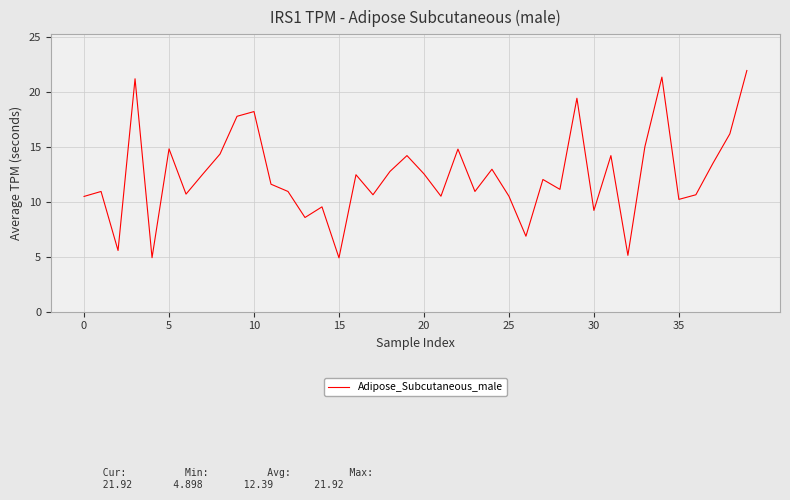

What is the maximum value shown in the chart?

21.9